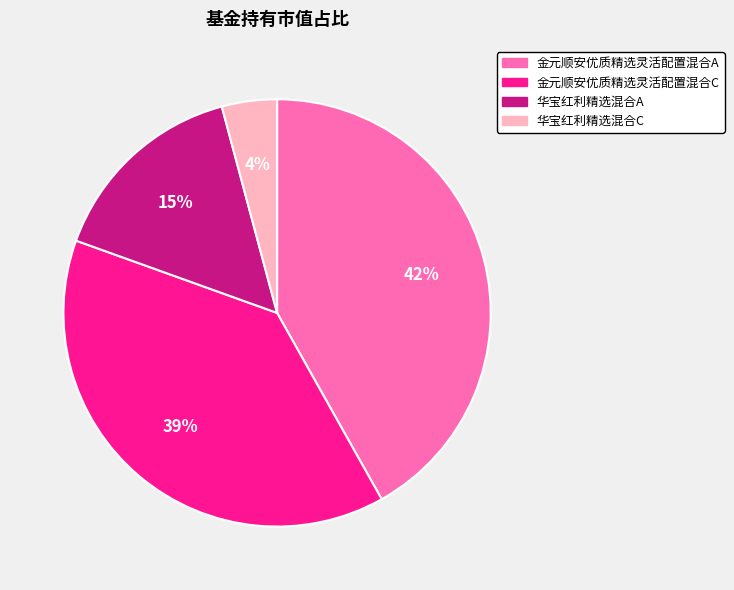

Rank the categories by value from highest to lowest.

金元顺安优质精选灵活配置混合A, 金元顺安优质精选灵活配置混合C, 华宝红利精选混合A, 华宝红利精选混合C